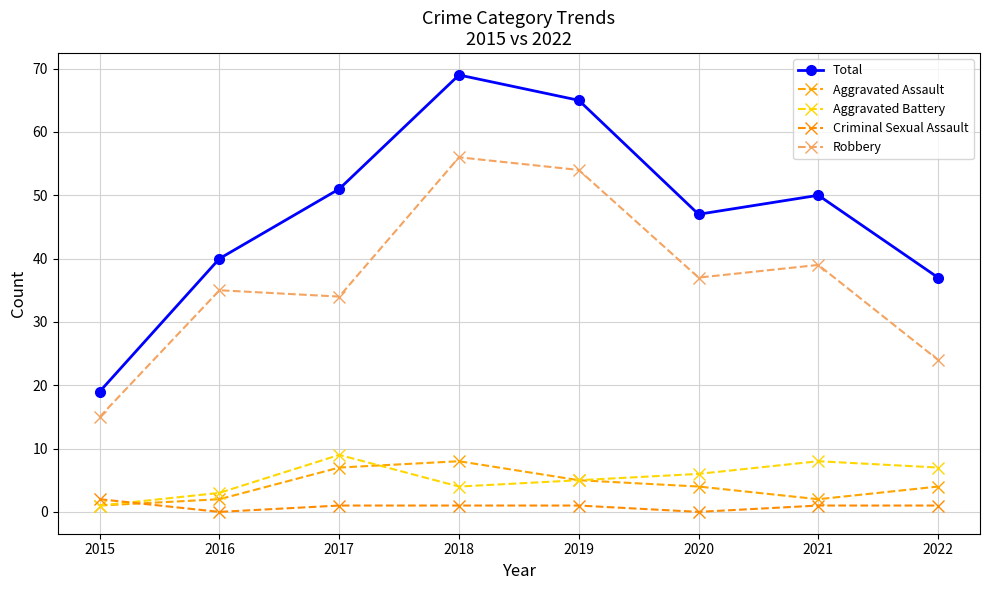

How many series are shown in this chart?

5